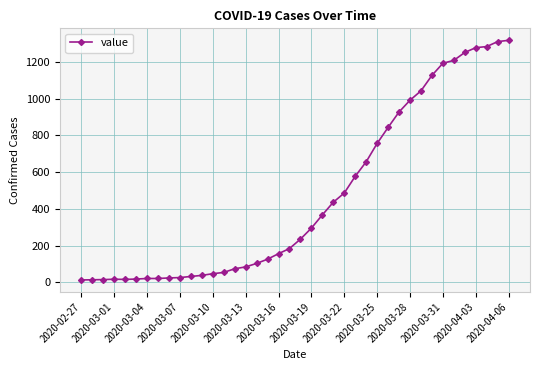

What is the maximum value shown in the chart?

1317